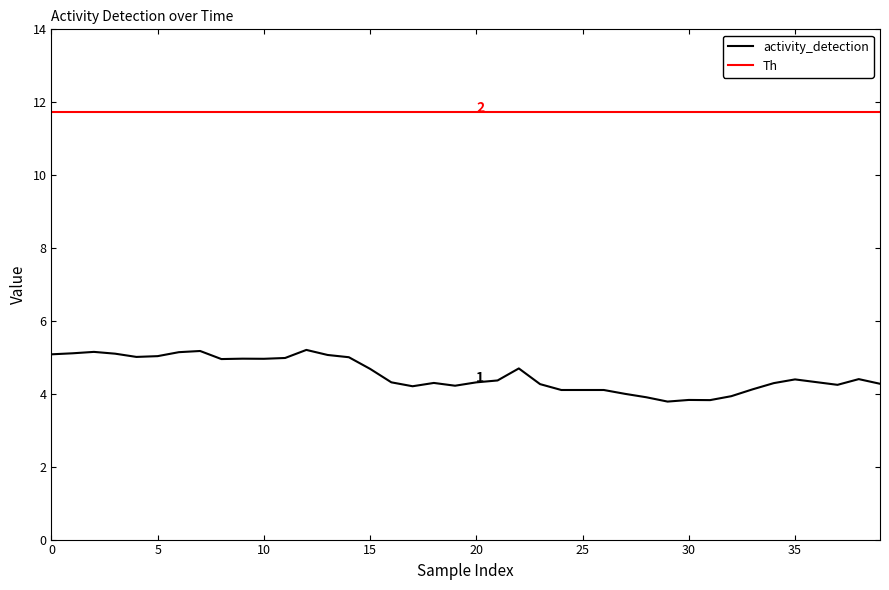

What is the difference between the maximum and minimum values in the activity_detection series?

1.4